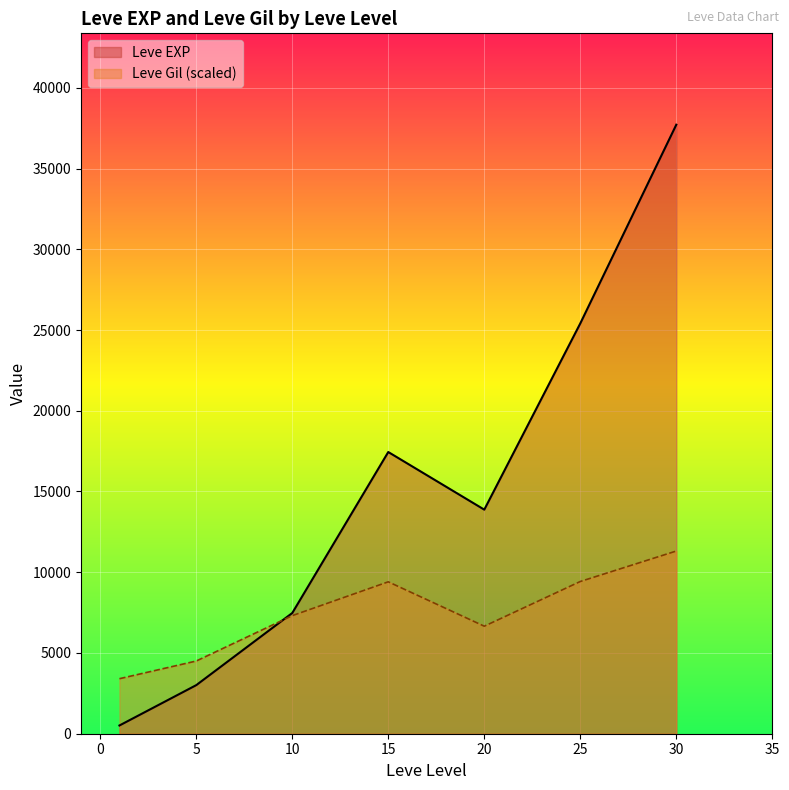

The value of Leve EXP at 5 is 3008.3. True or false?

True